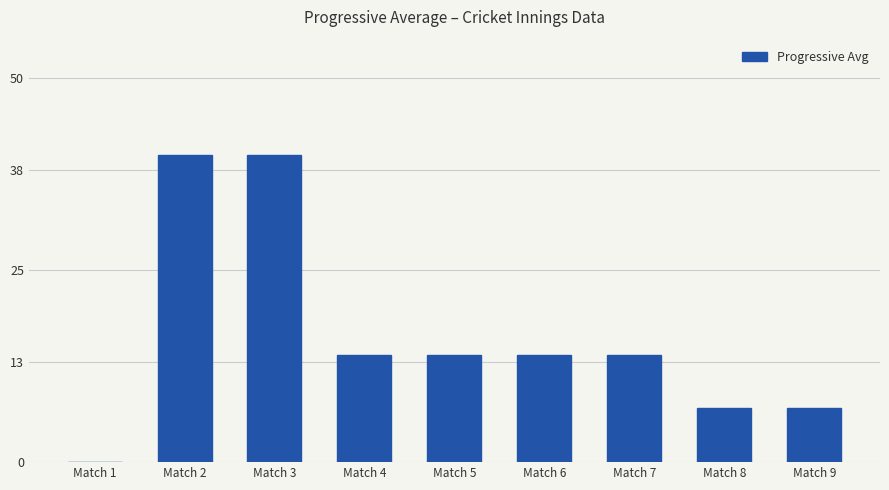

Is it true that the value at Match 5 is 14?

True